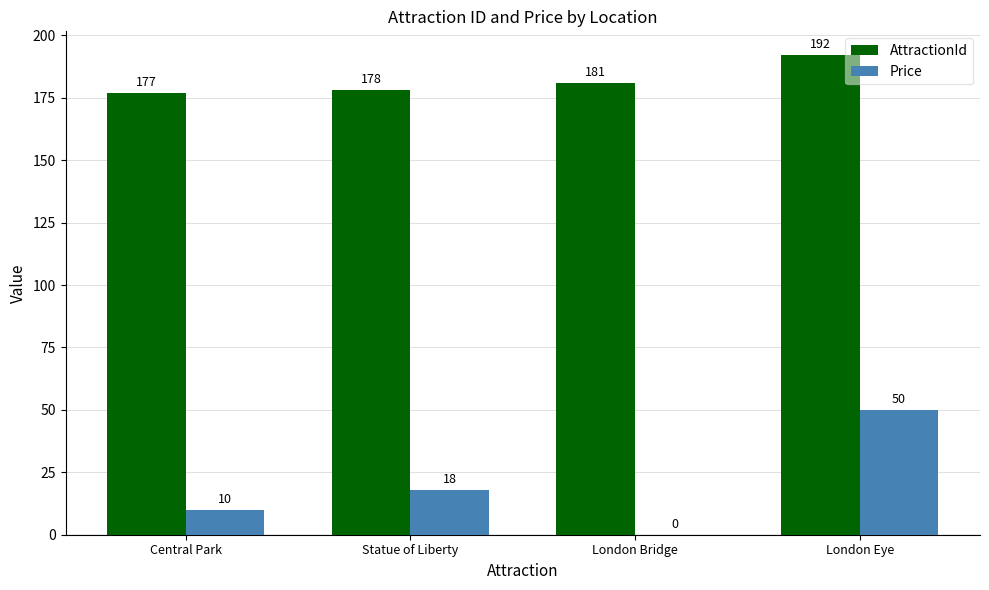

What is the approximate value of AttractionId at London Bridge?

181